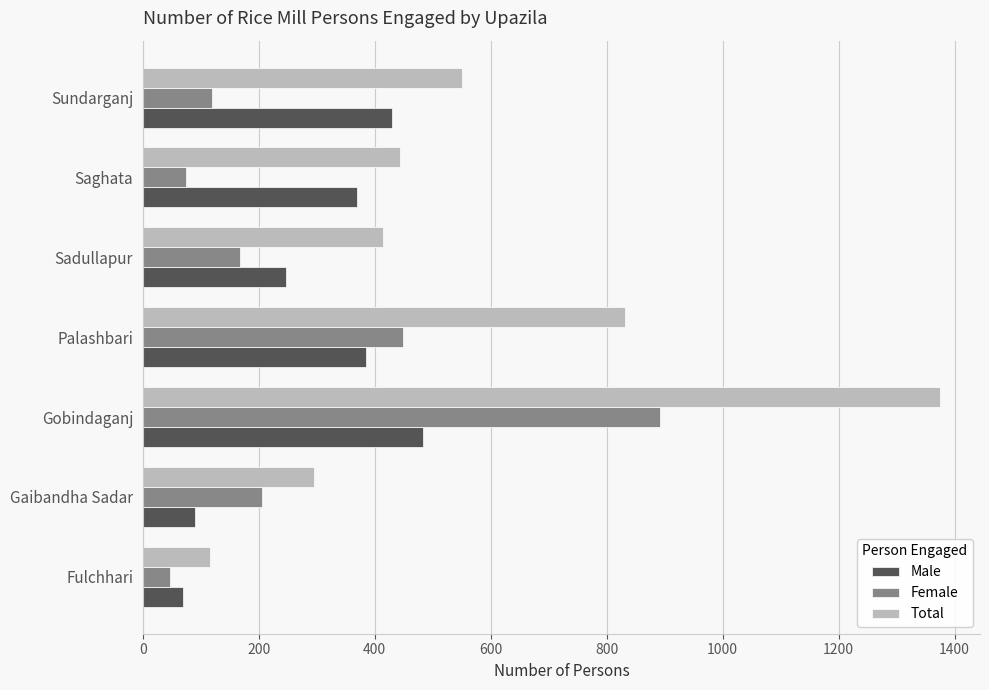

Which series has the largest total across all categories?

Total